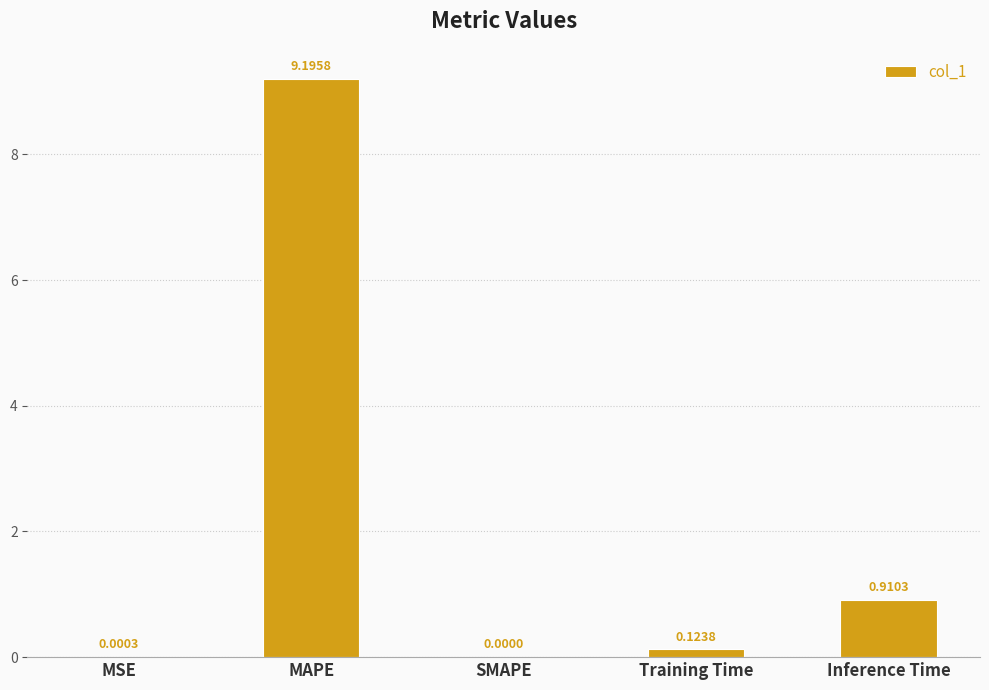

Where is the data nearest to the value 4?

Inference Time